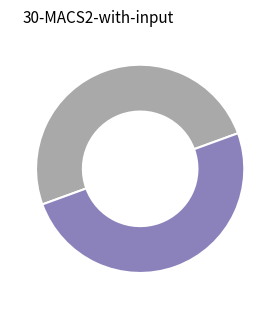

How many segments does this pie chart have?

2